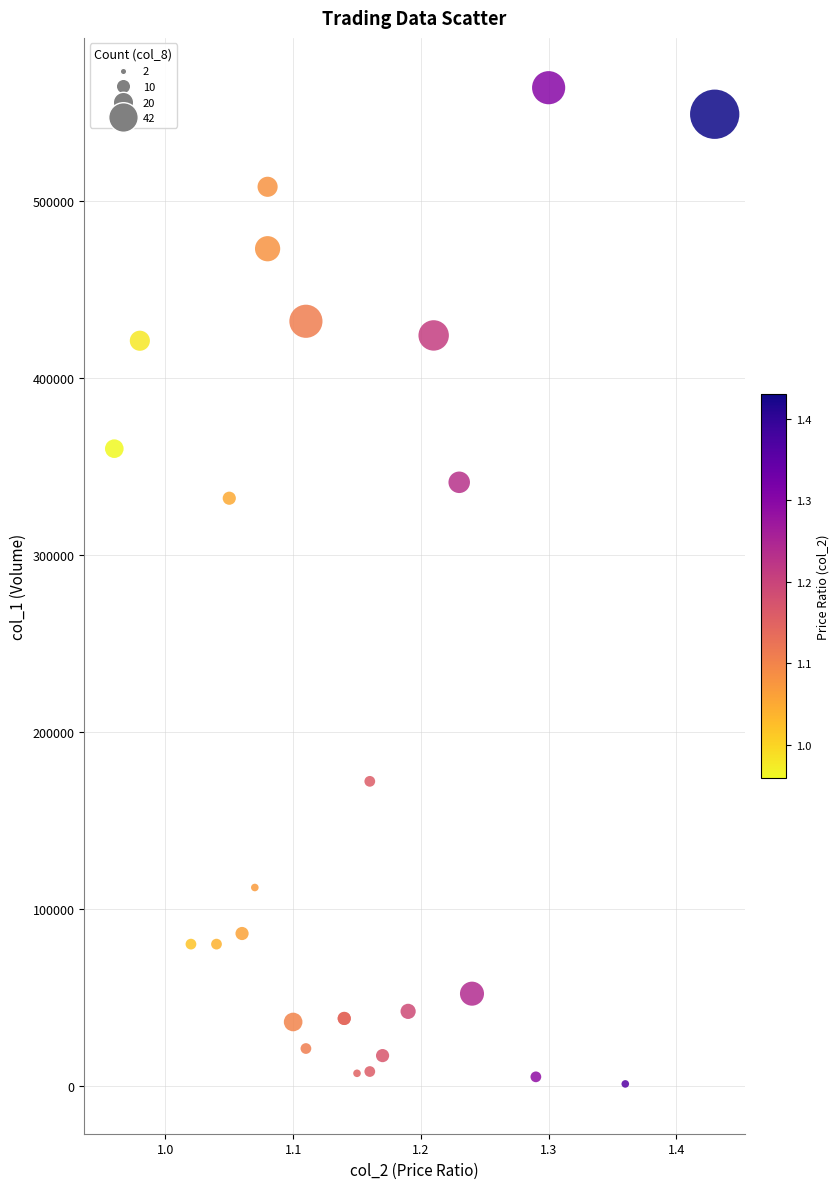

What Y value in the scatter plot is closest to 282500?

332000